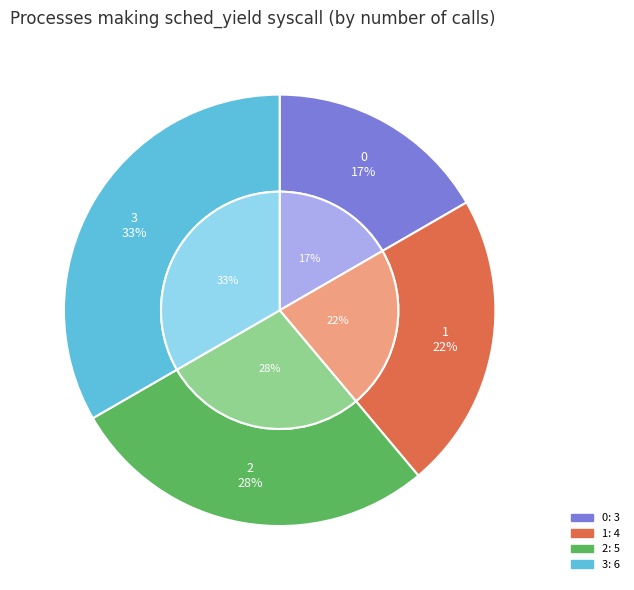

To the nearest percent, what is the combined percentage of 3 and 1?

56%